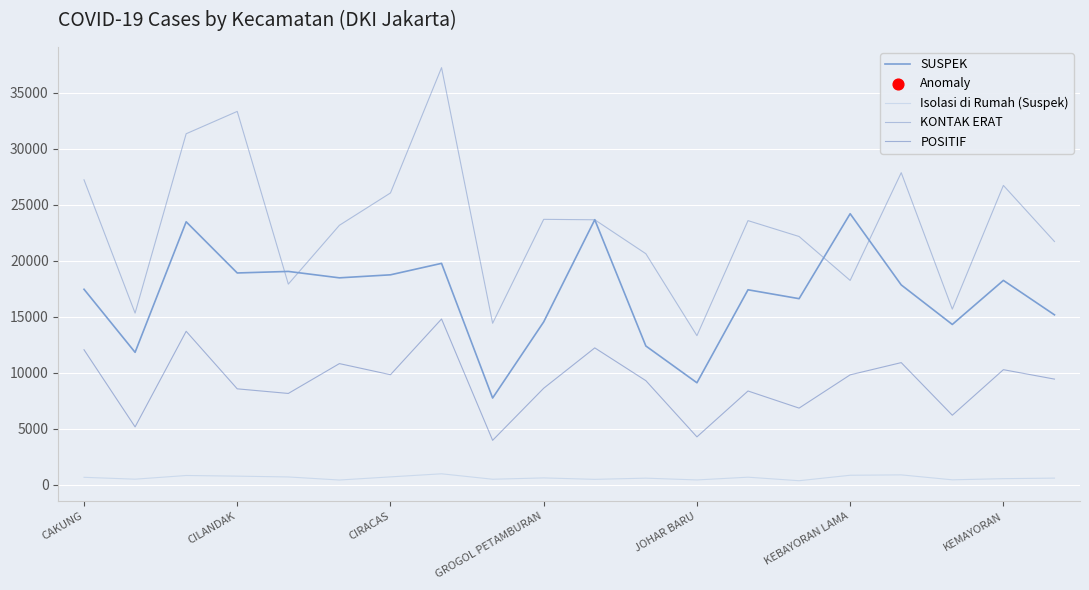

Which series has the largest range (max minus min)?

KONTAK ERAT